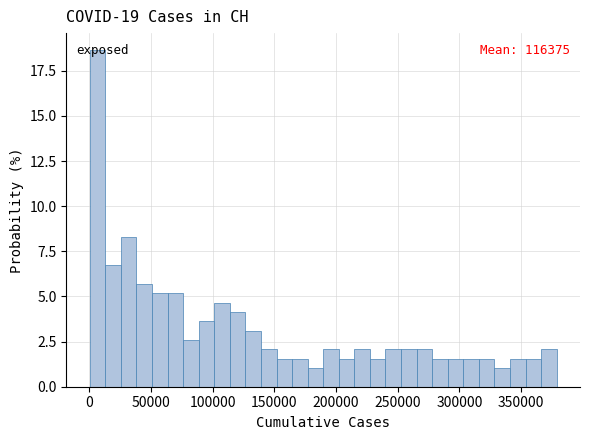

Around what value on the x-axis is the tallest bar? Give the approximate position of its centre, as read against the axis.

5000